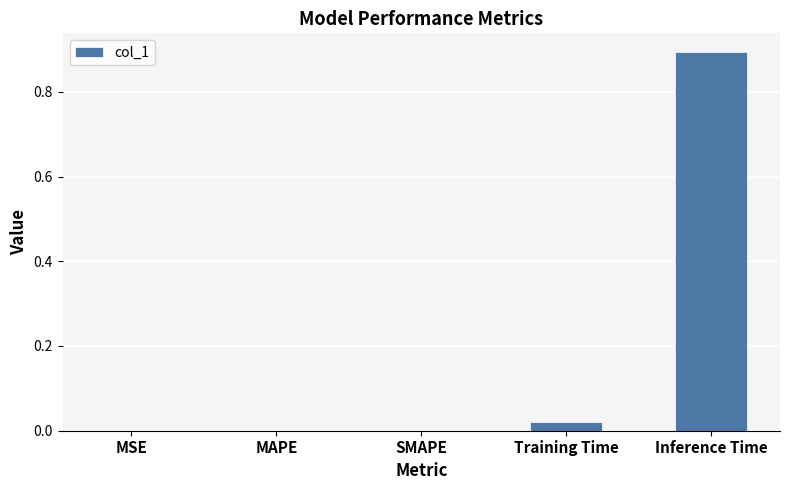

What is the greatest value displayed?

0.9